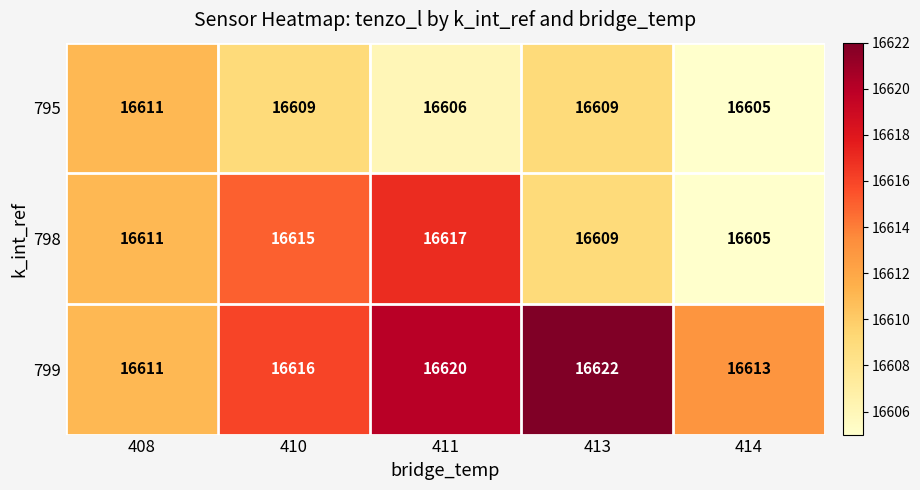

How many series are shown in this chart?

3